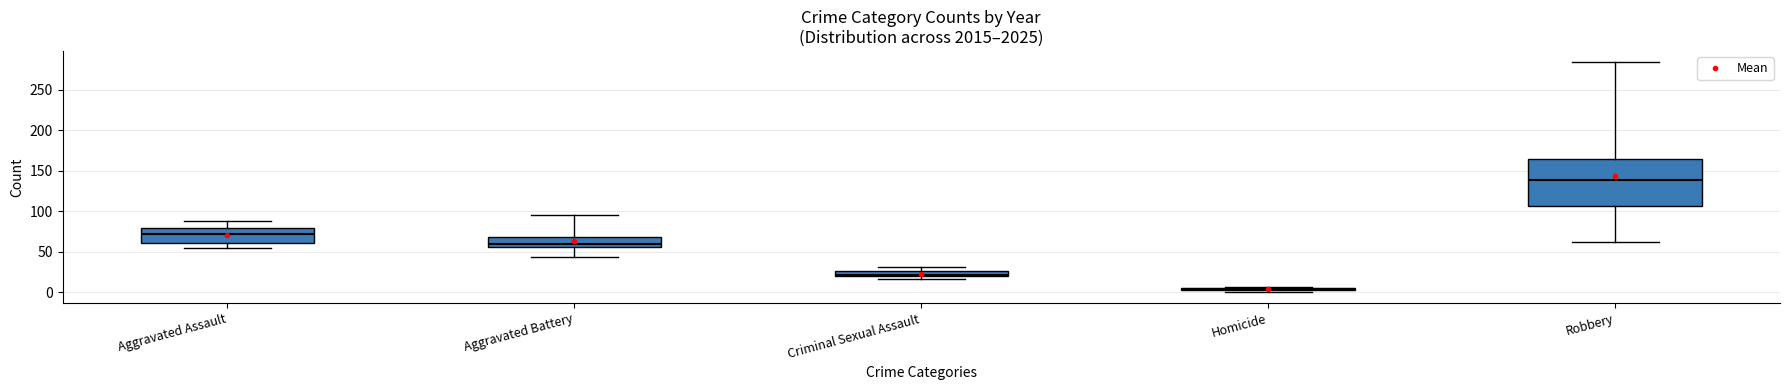

What is the maximum value shown in the chart?

284